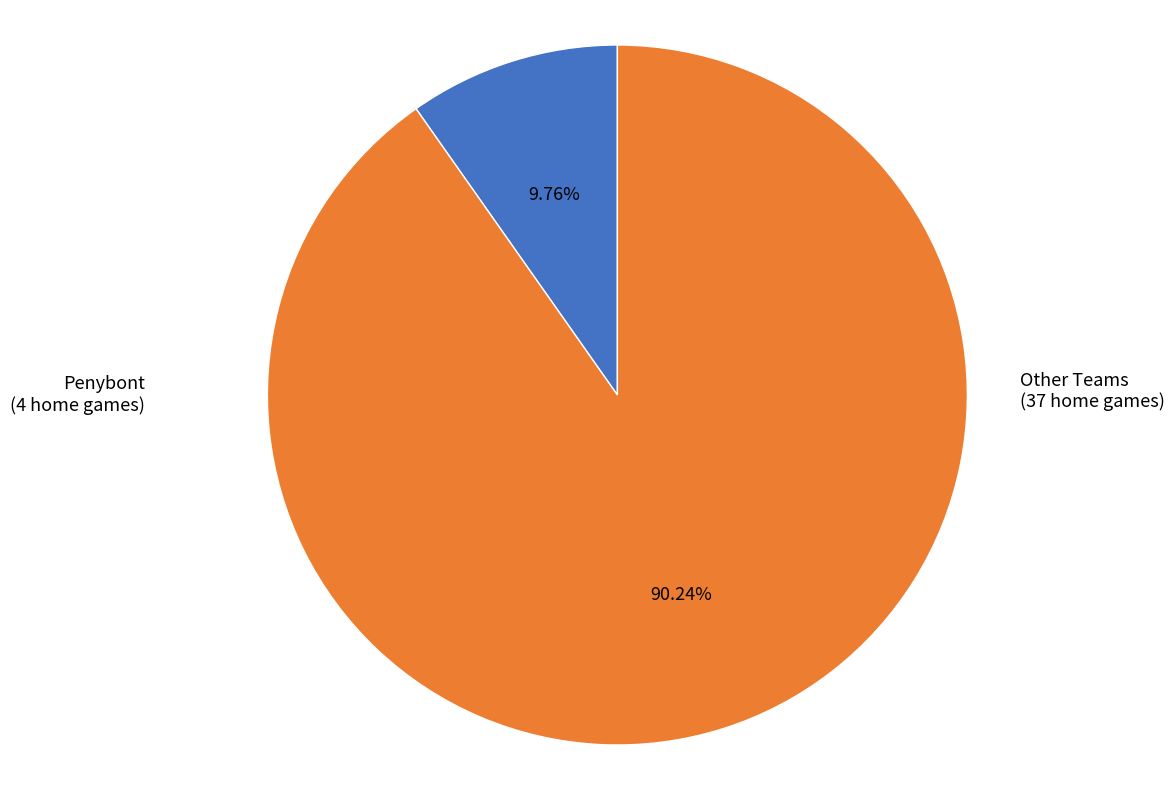

Rank the categories by value from lowest to highest.

Penybont, Other Teams